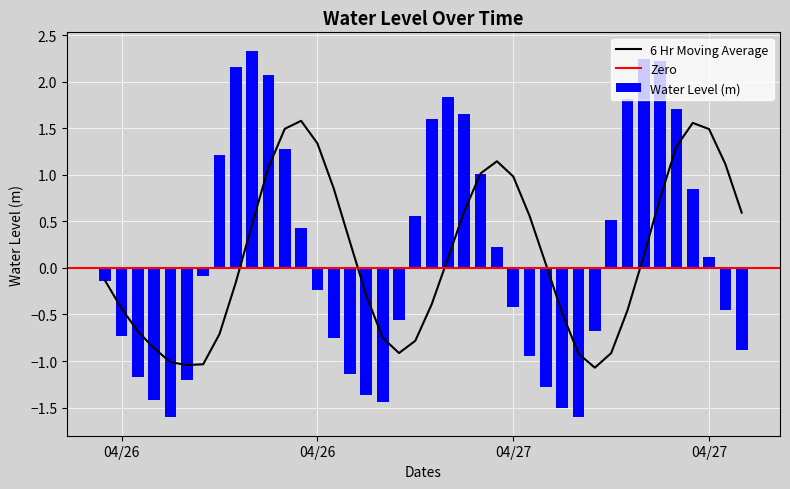

Between 04/26 and 04/27, which is larger?

04/26